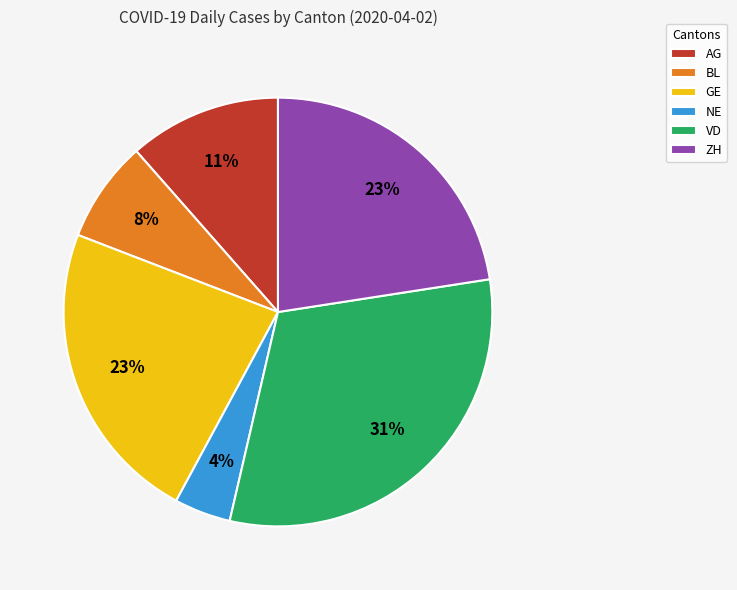

How many slices are in this pie chart?

6